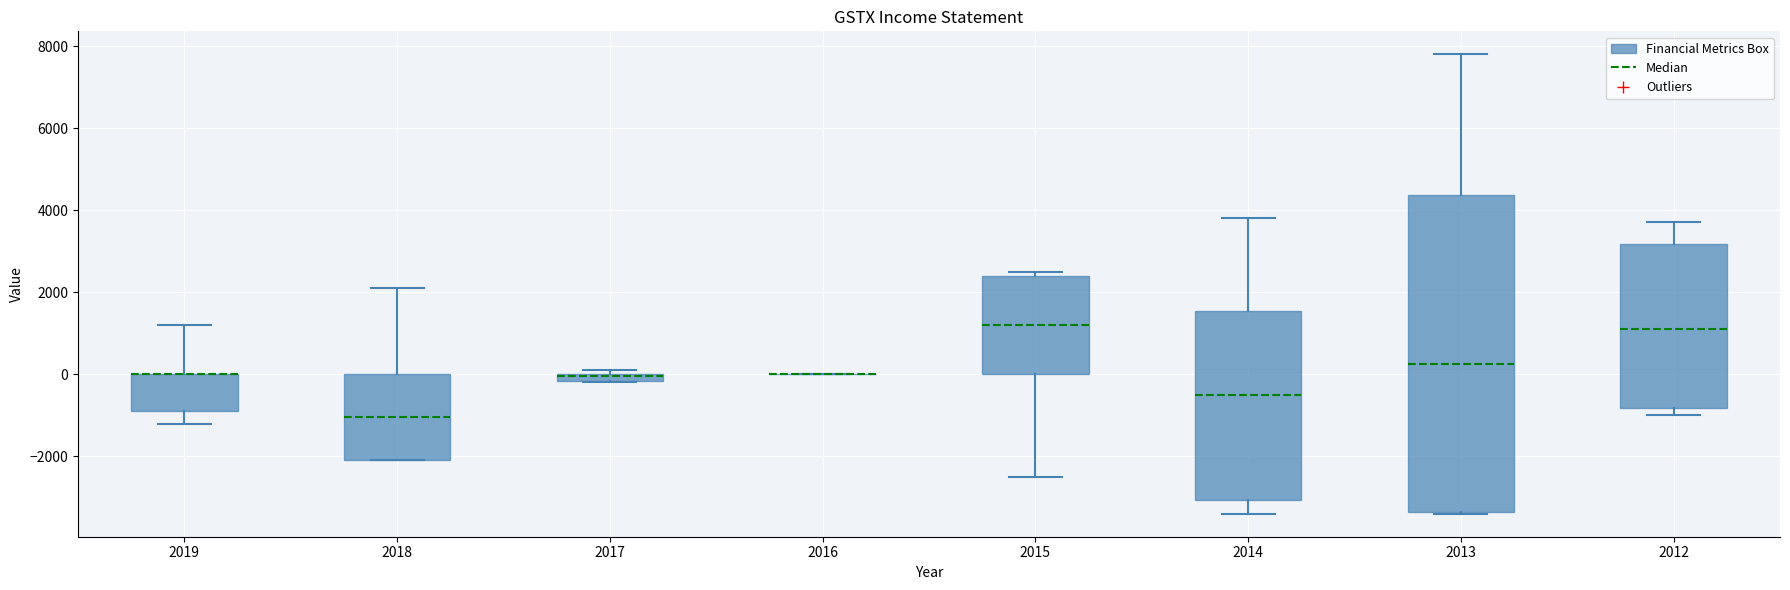

Comparing the boxes themselves (not the whiskers), which one is the tallest?

2013